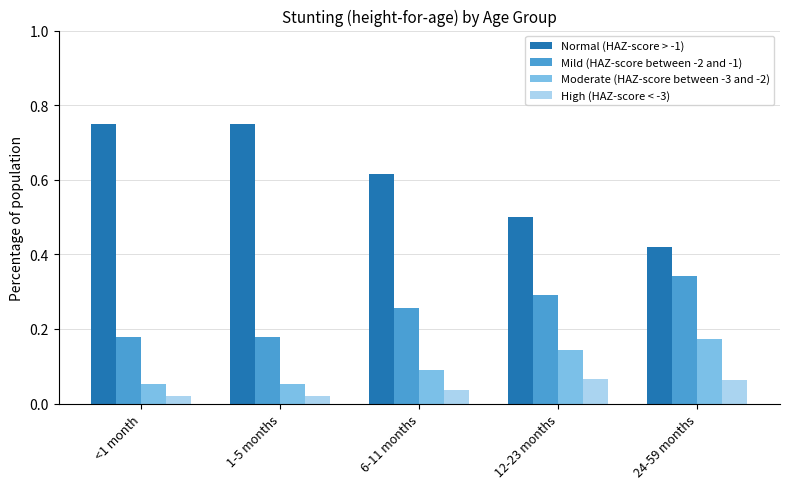

Does the chart contain any negative values?

No